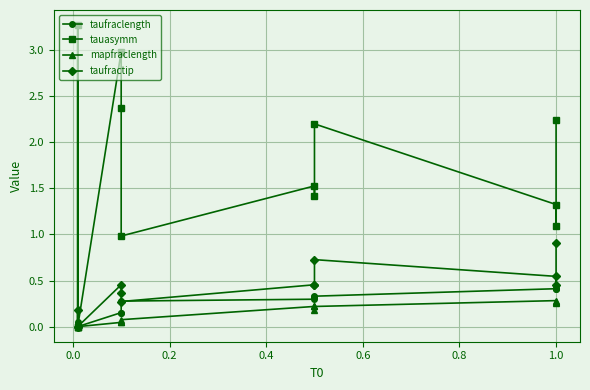

True or false: mapfraclength and tauasymm intersect in this chart.

False